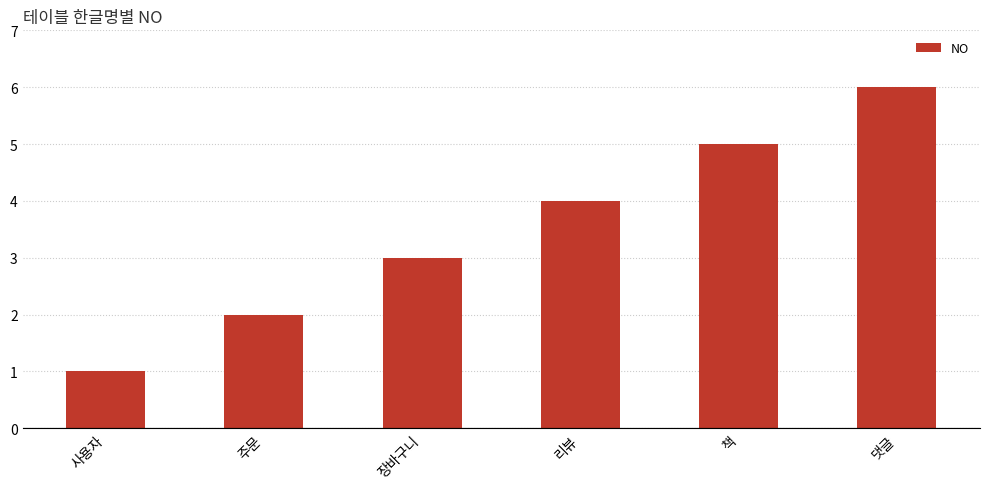

How many series are shown in this chart?

1